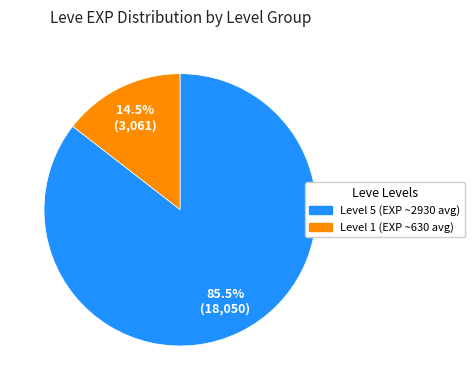

Is there a majority slice in this chart?

Yes